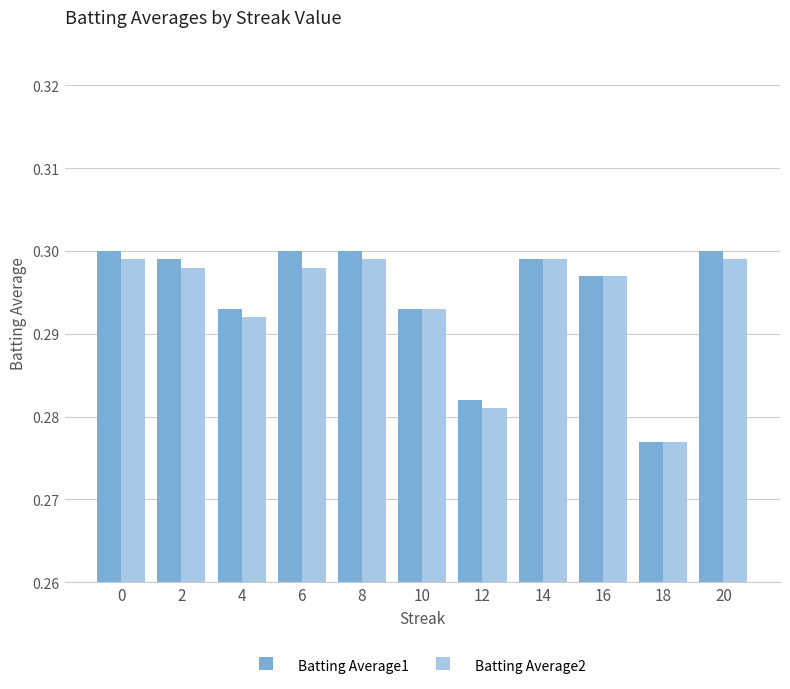

Which category has the lowest value across all series?

18